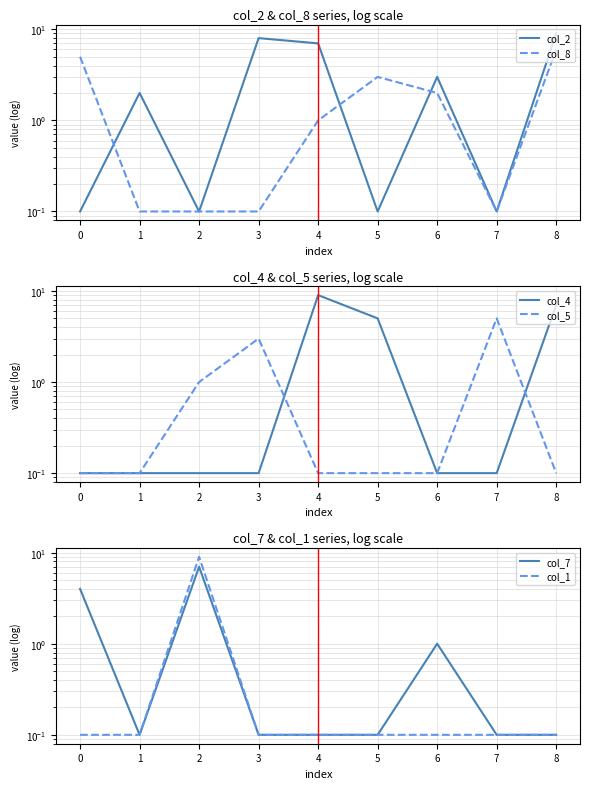

True or false: col_7 and col_8 cross at least once.

False